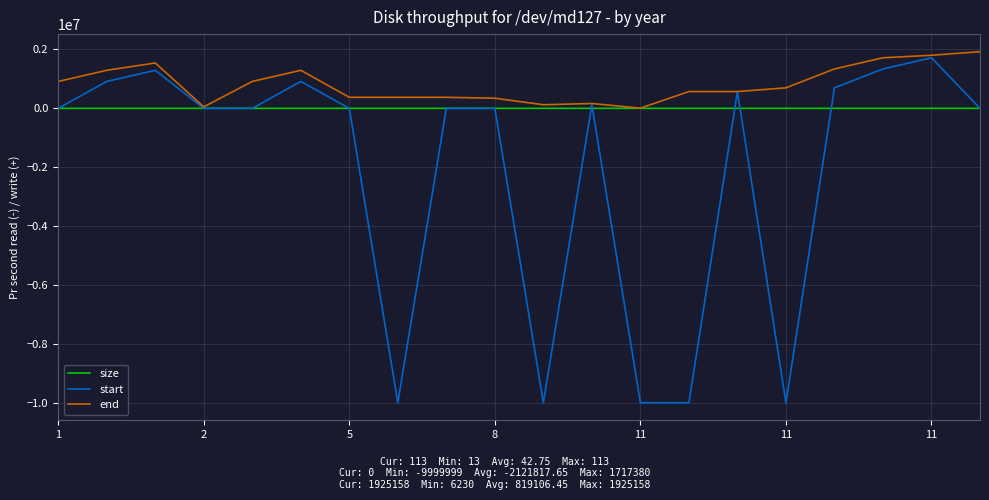

Which series has the widest spread of values?

start